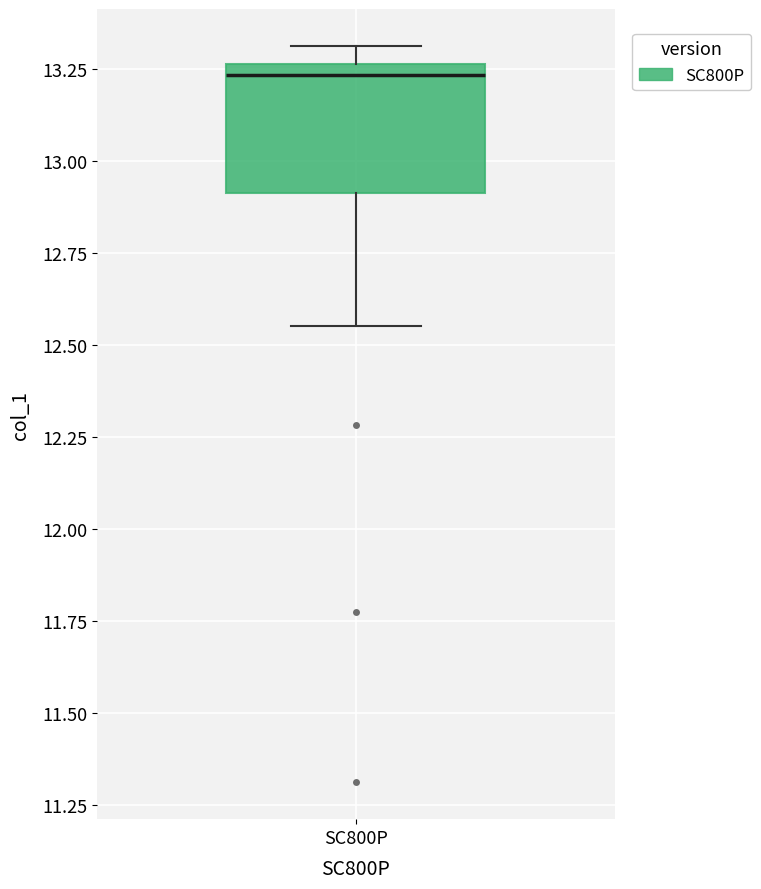

Where is the lower edge of the box for SC800P on the y-axis? The values are not printed on the chart, so give them approximately, as read against the axis.

12.90